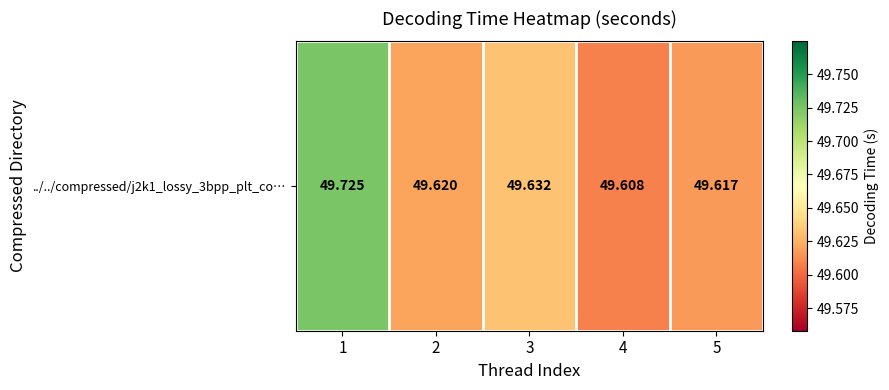

What is the sum of all values?

248.2